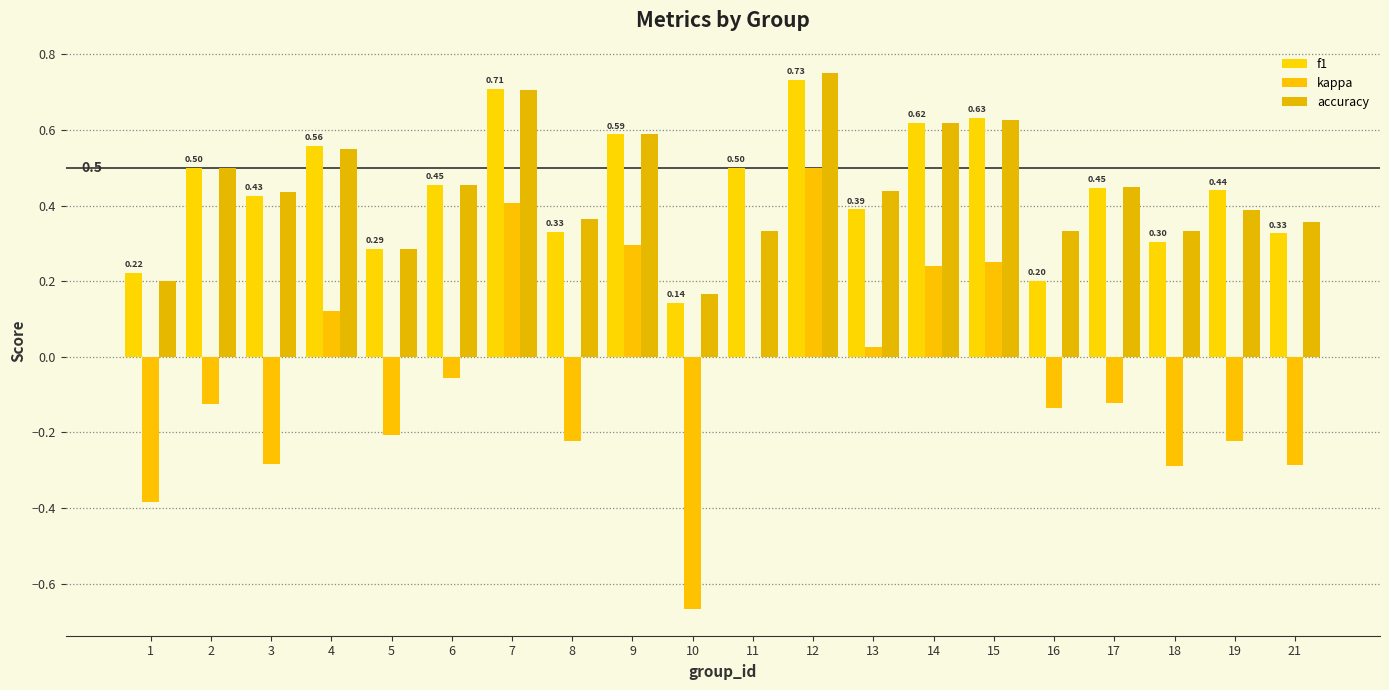

At which label does accuracy reach its minimum?

10